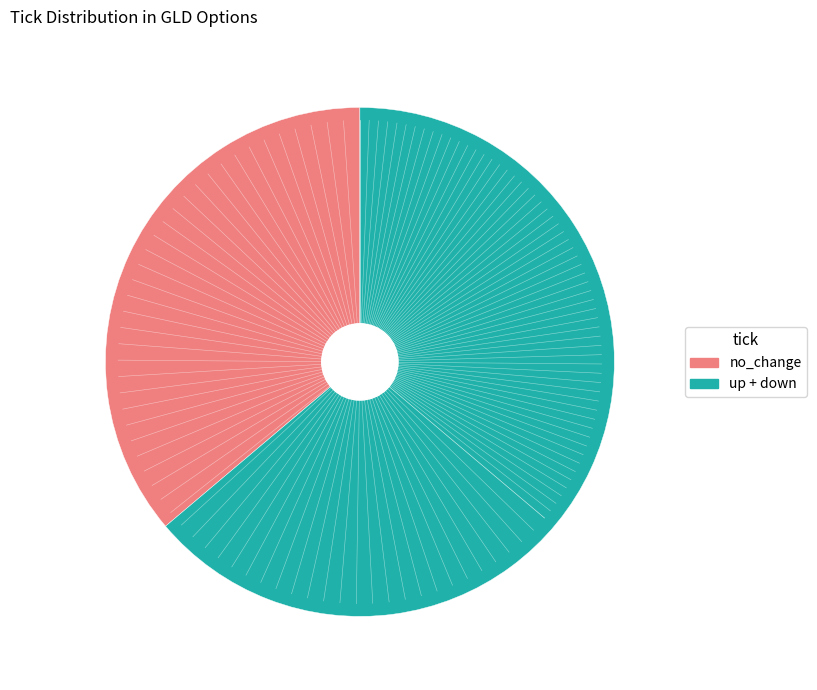

Does any single category account for the majority?

Yes